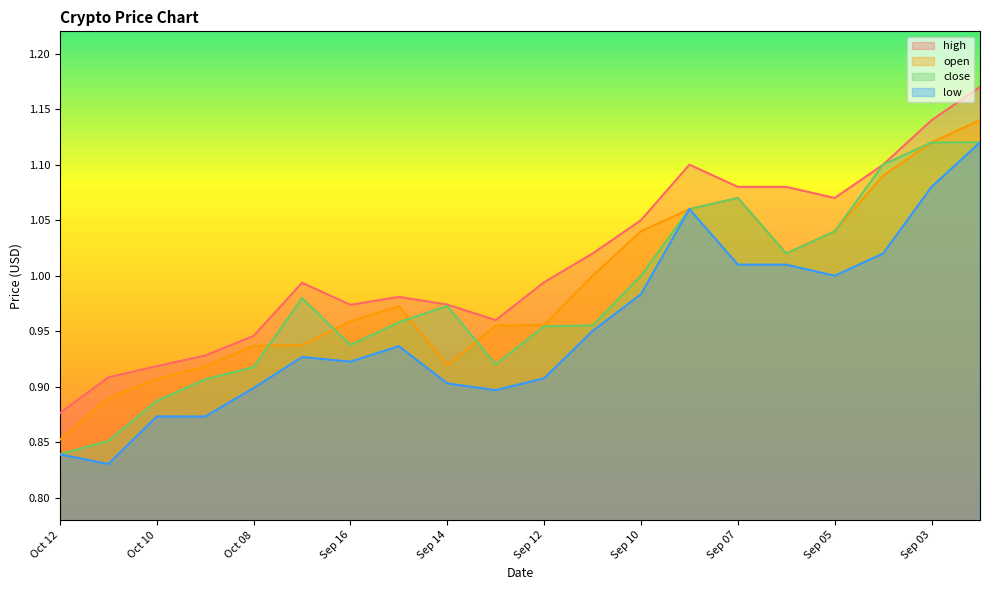

What is the value of the close point at the 11th from the left?

1.0